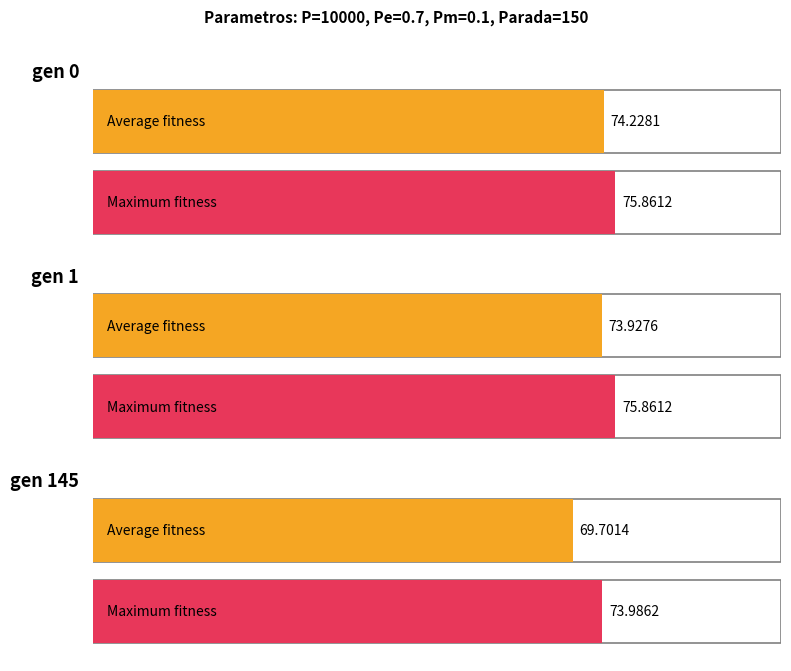

Count the min values in the range 69 to 71.

1